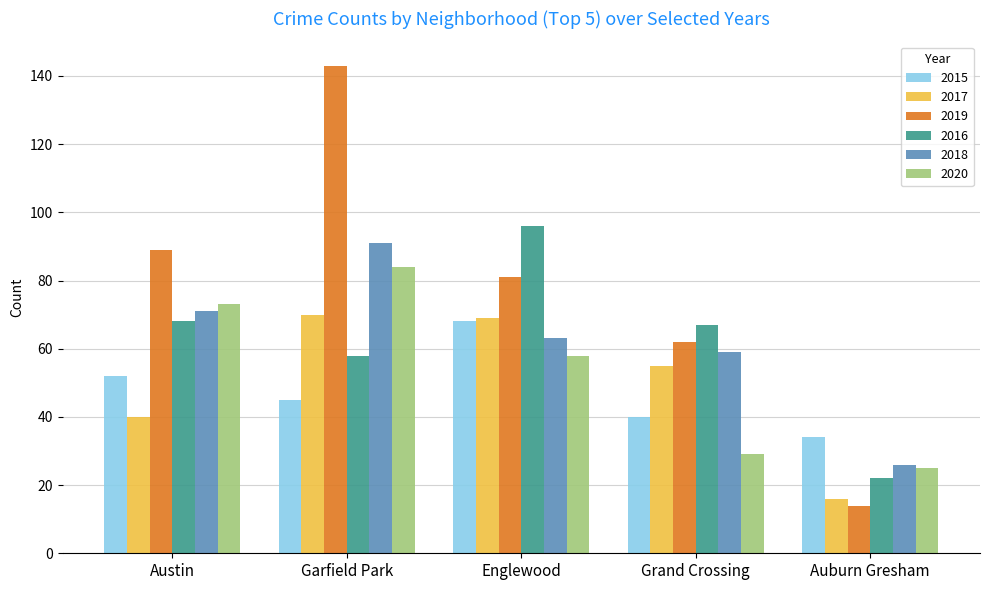

Where does the 2018 series first go above 63?

Austin